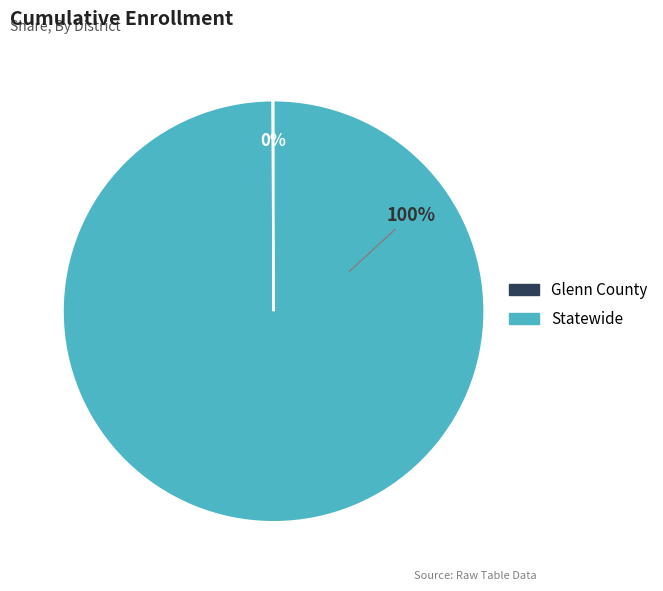

Is there any slice that represents more than half of the pie?

Yes